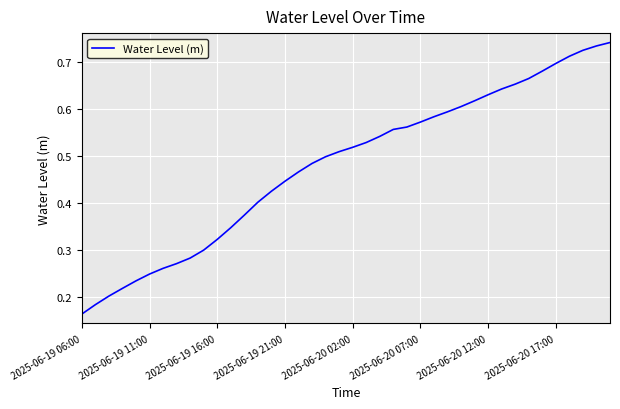

Which label corresponds to the smallest value in the chart?

2025-06-19 06:00